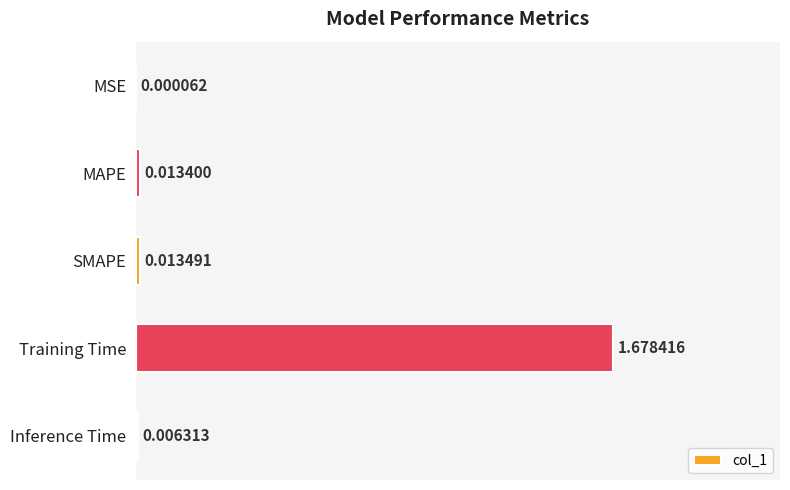

Which has a higher value, MSE or Training Time?

Training Time